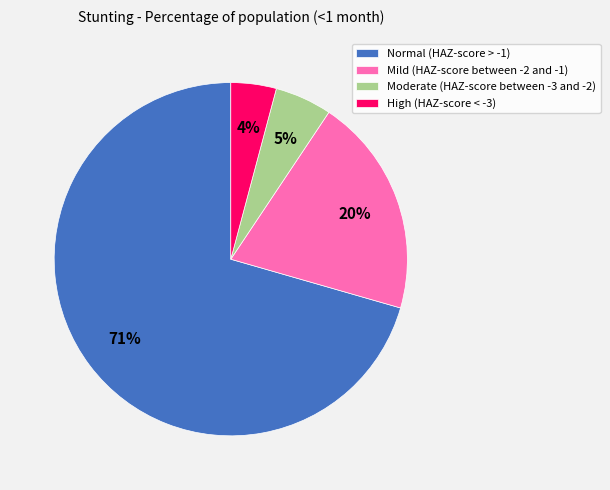

To the nearest percent, what is the average slice percentage?

25%